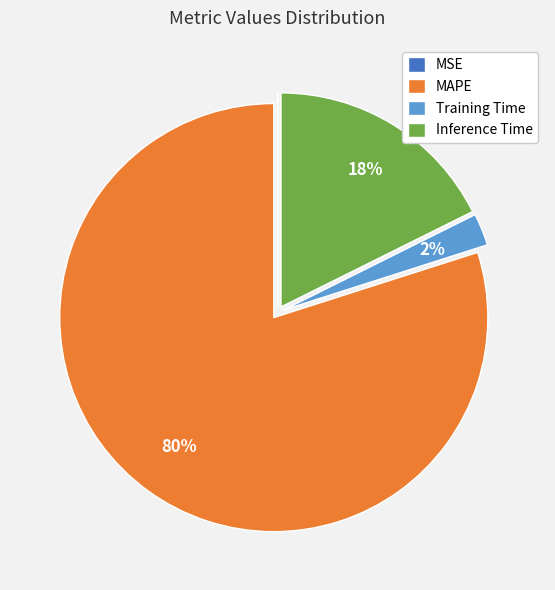

Is the sum of Inference Time and MAPE greater than half?

Yes